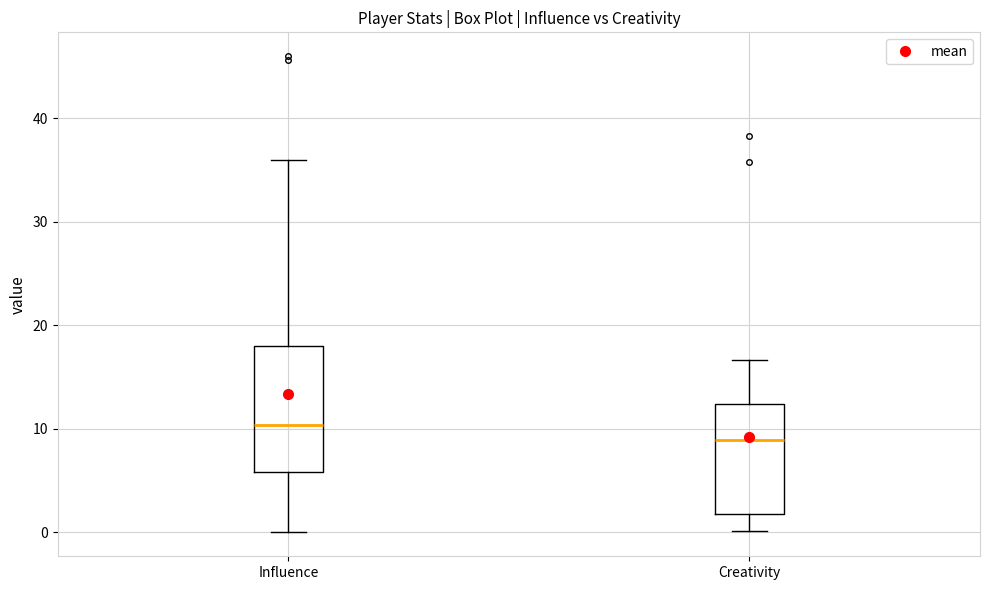

Which box is the tallest, from its lower edge to its upper edge?

Influence